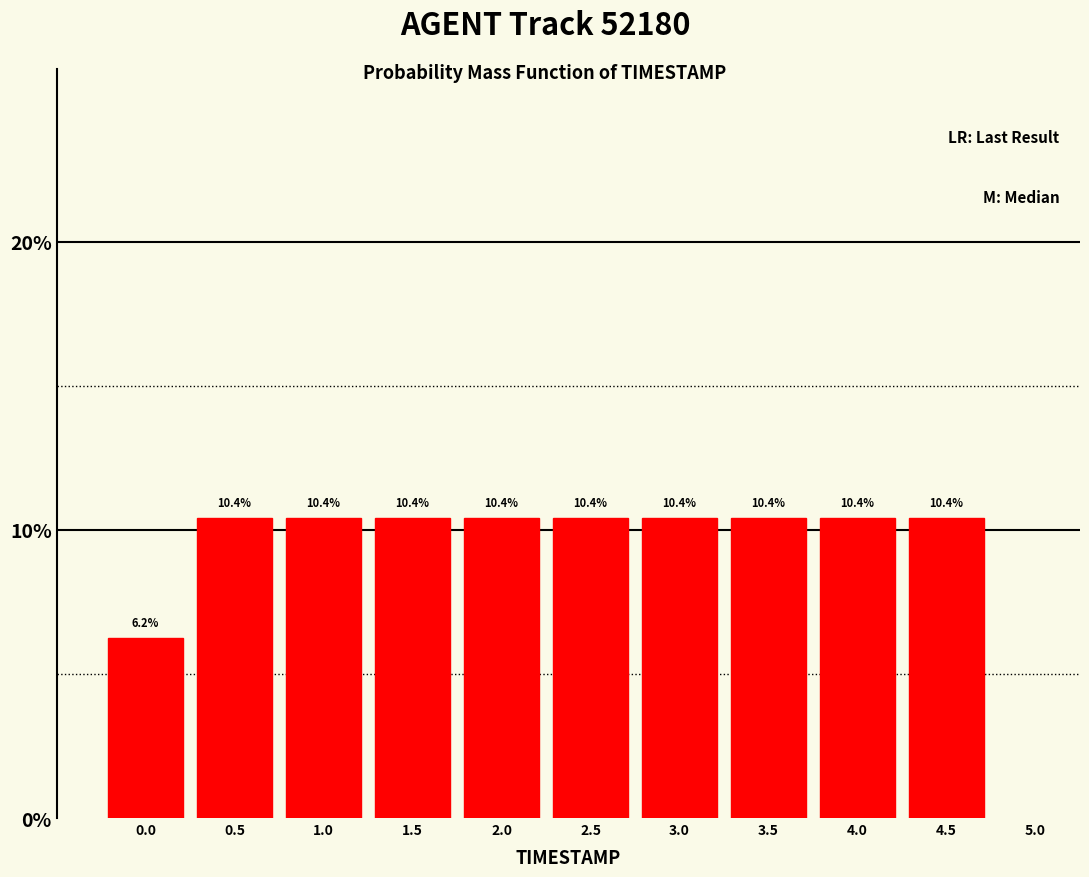

What is the height of the bar covering 0.25 to 0.75 on the x-axis?

10.4